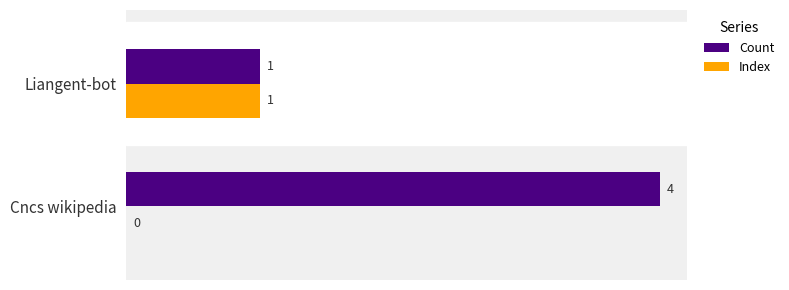

Which series has the largest total across all categories?

Count